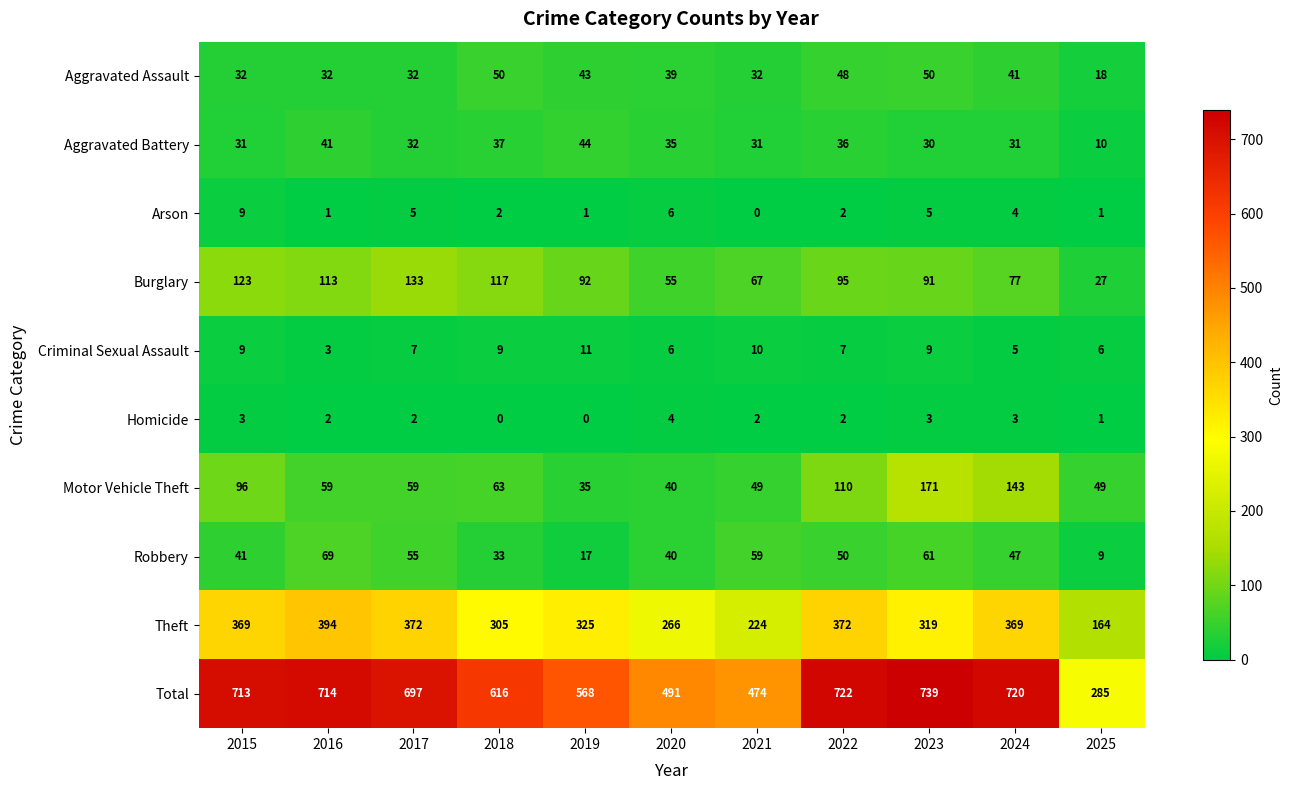

At how many categories does at least one series exceed 55?

11